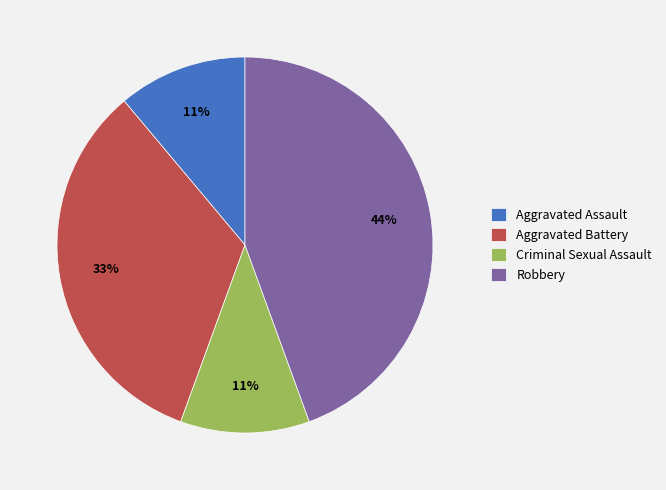

How many slices are in this pie chart?

4